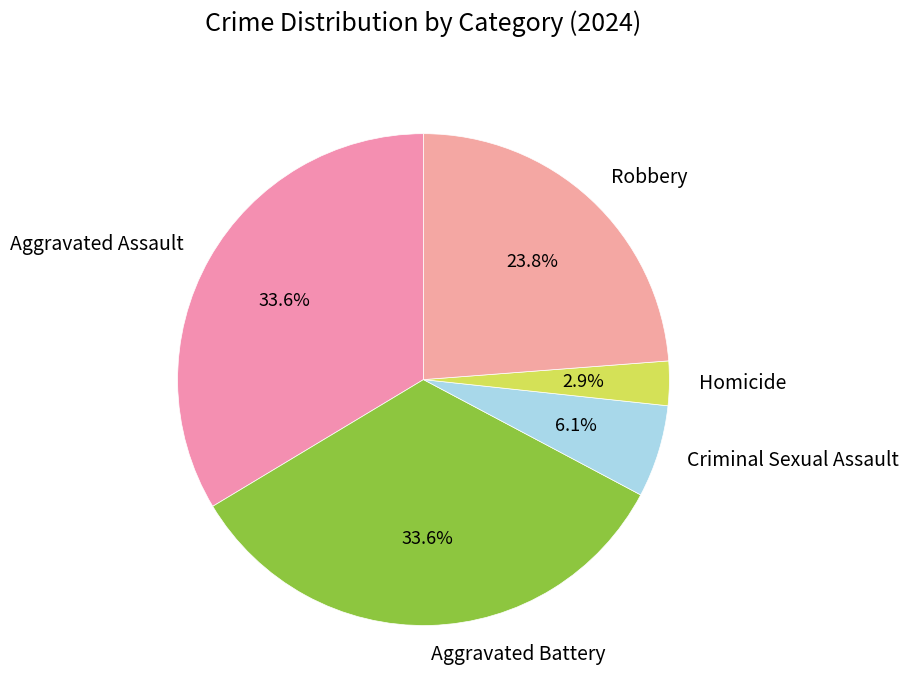

Does Robbery represent more than half of the total?

No